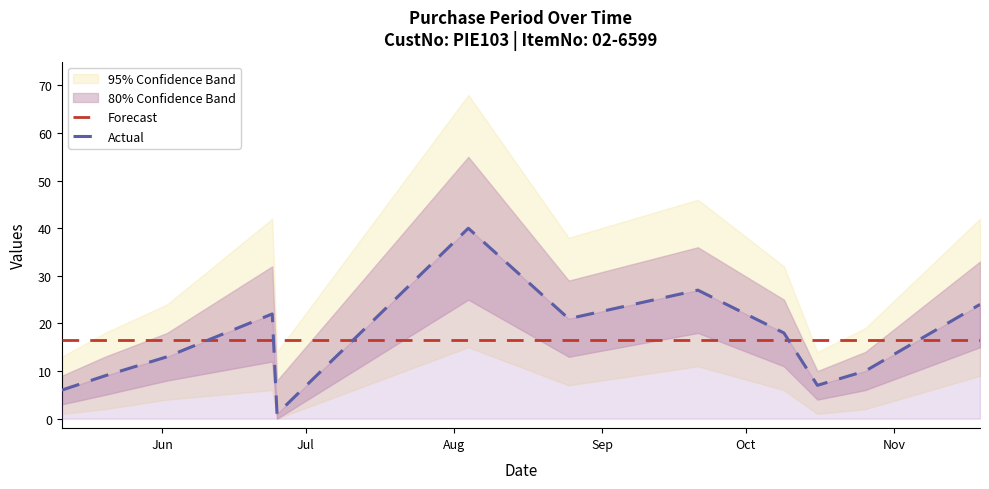

After their last crossing, which series has the higher values: Forecast or Actual?

Actual